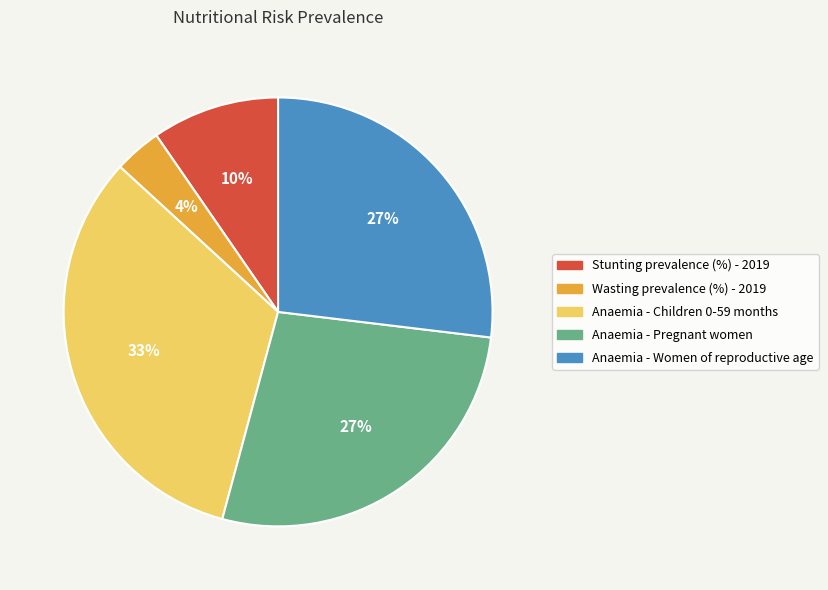

Which has a higher value, Stunting prevalence (%) - 2019 or Anaemia - Pregnant women?

Anaemia - Pregnant women